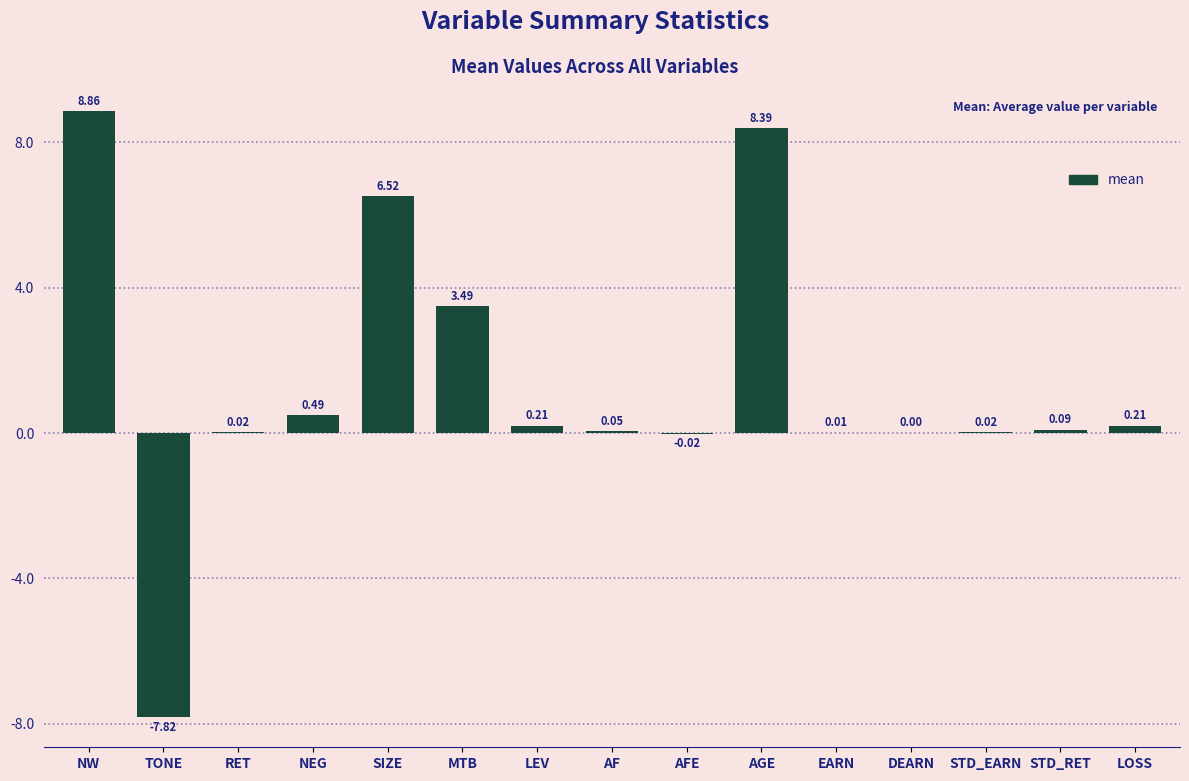

Which label corresponds to the largest value in the chart?

NW